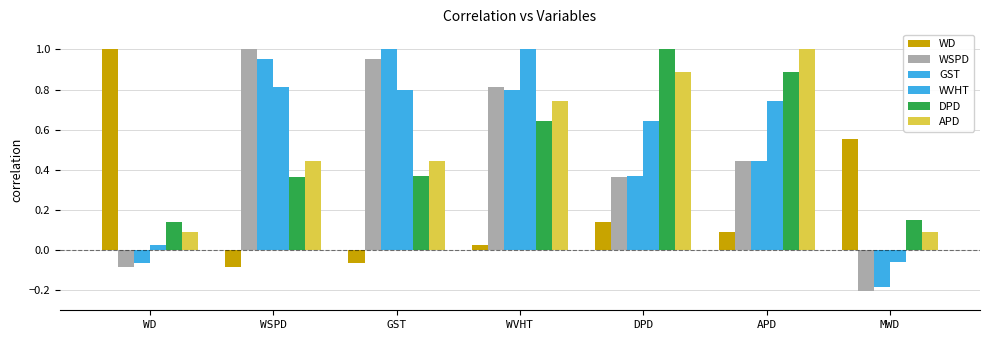

At which category does the chart reach its minimum across all series?

MWD